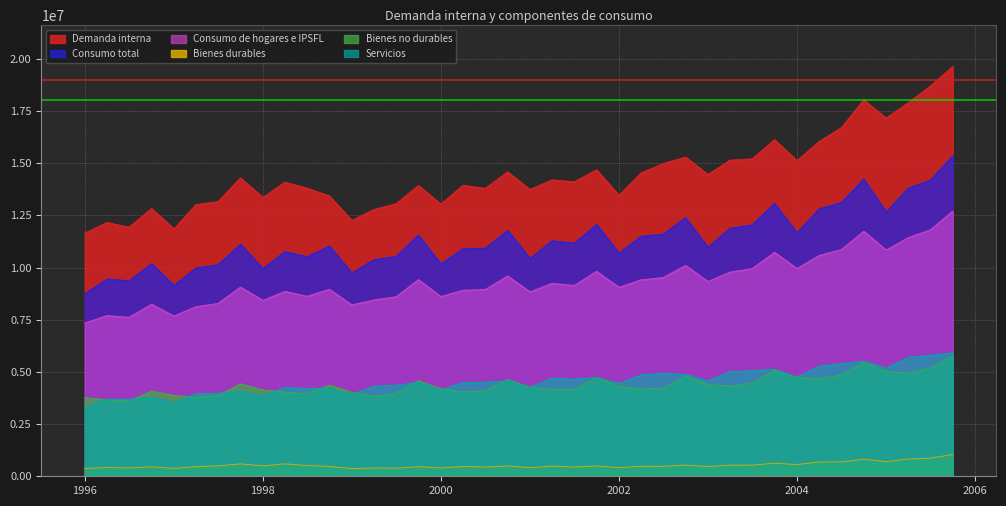

Count the number of categories in the chart.

40